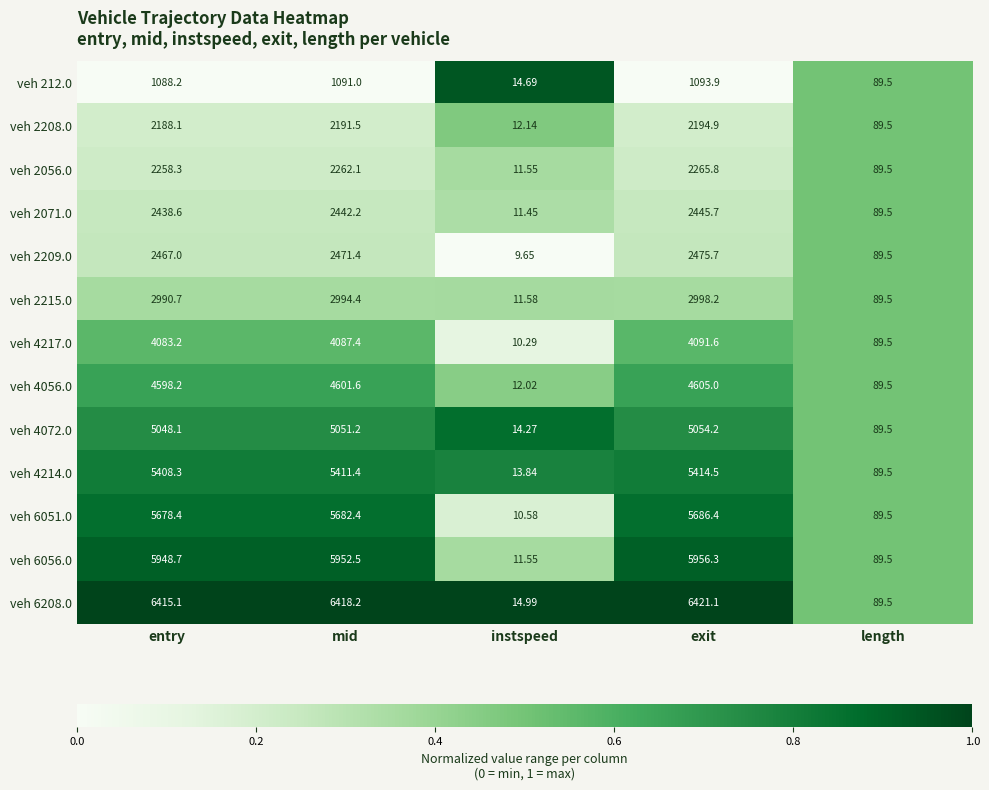

Between mid and instspeed, which series saw the biggest shift?

veh 6208.0